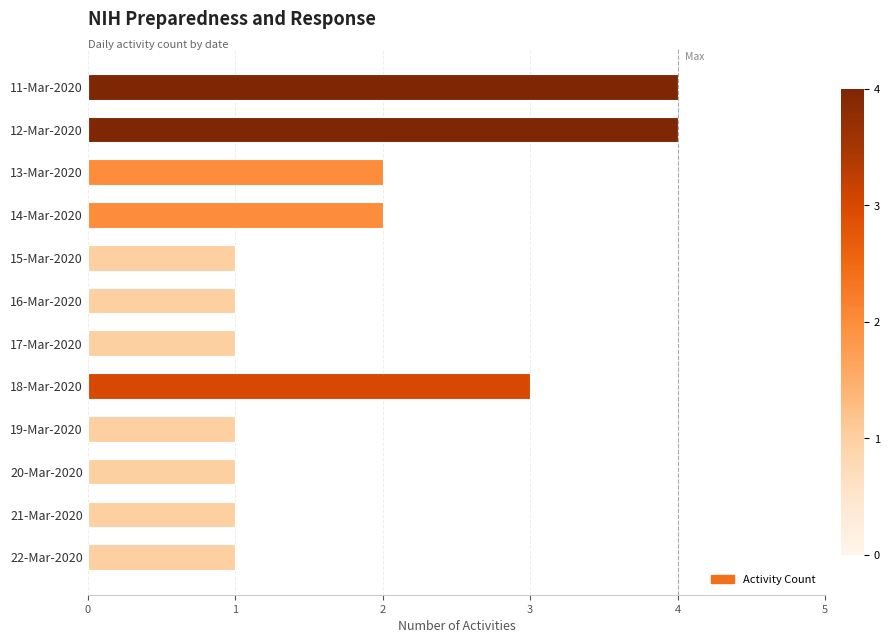

What is the value of the 7th bar from the top?

1